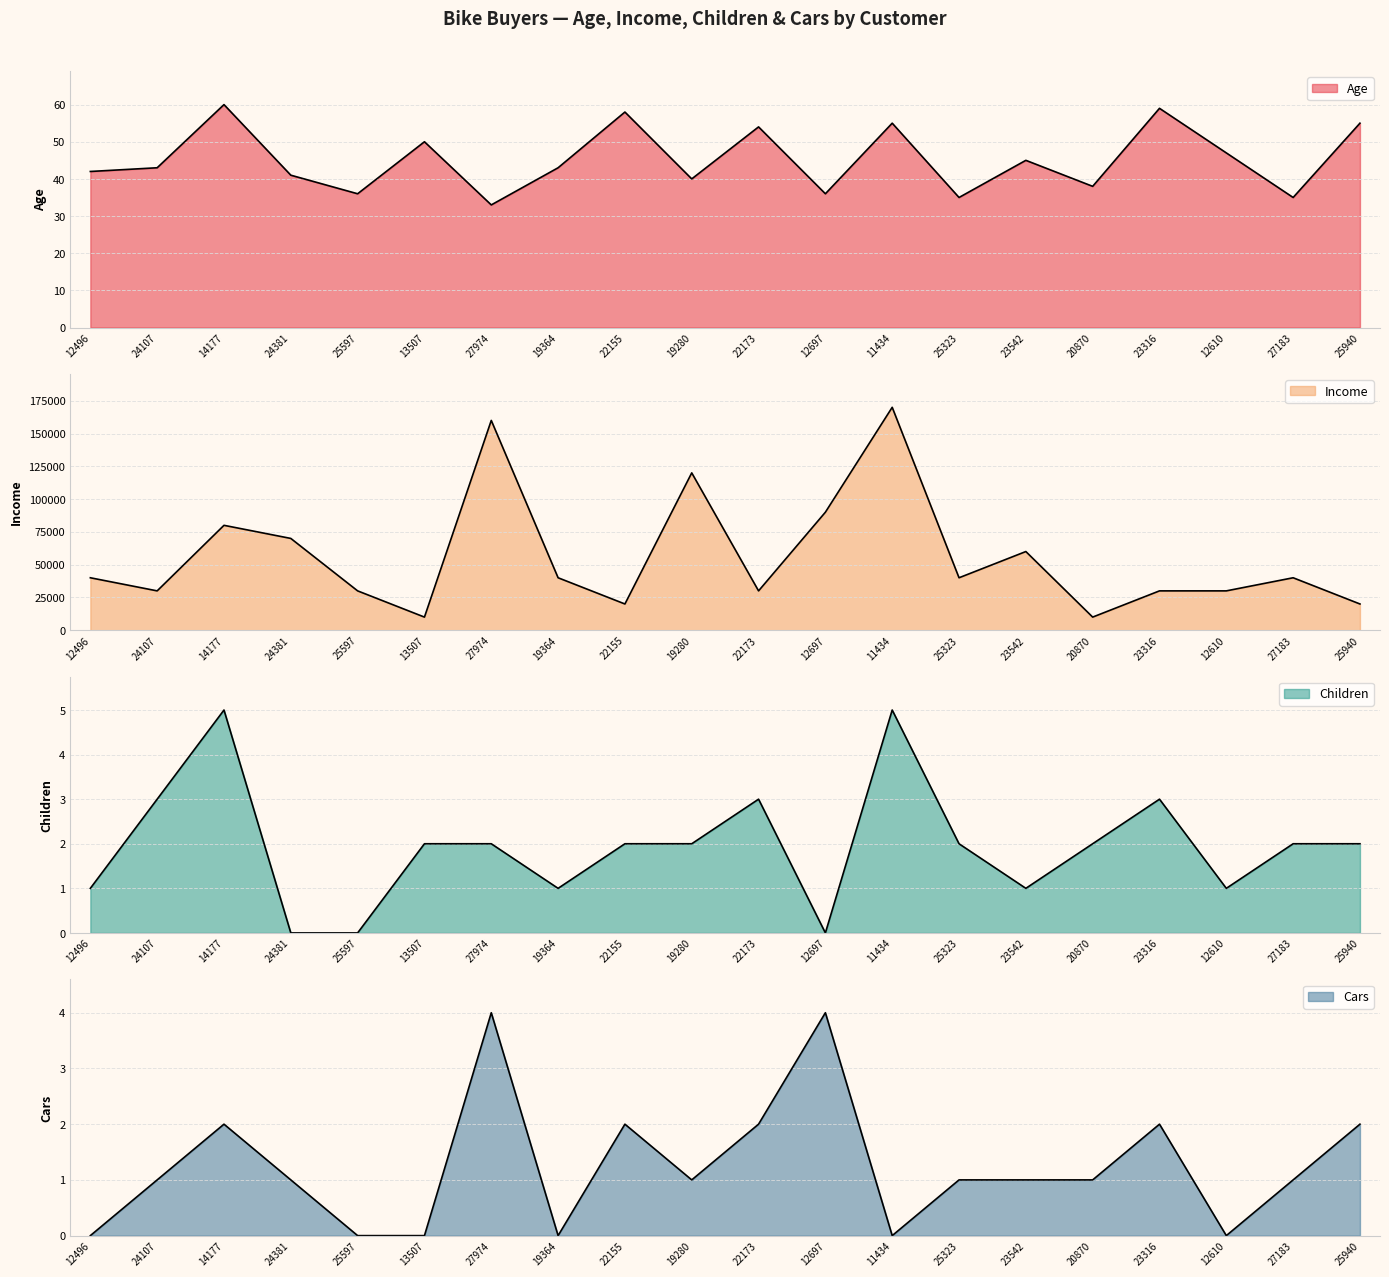

At which category does the chart reach its peak across all series?

11434